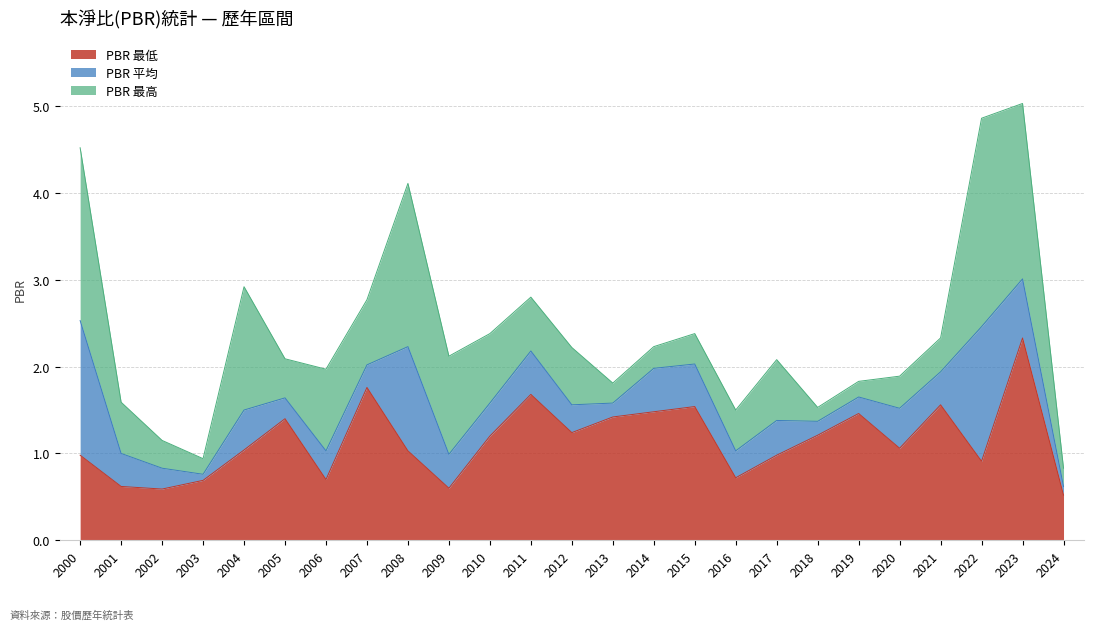

True or false: PBR_avg and PBR_low cross at least once.

False